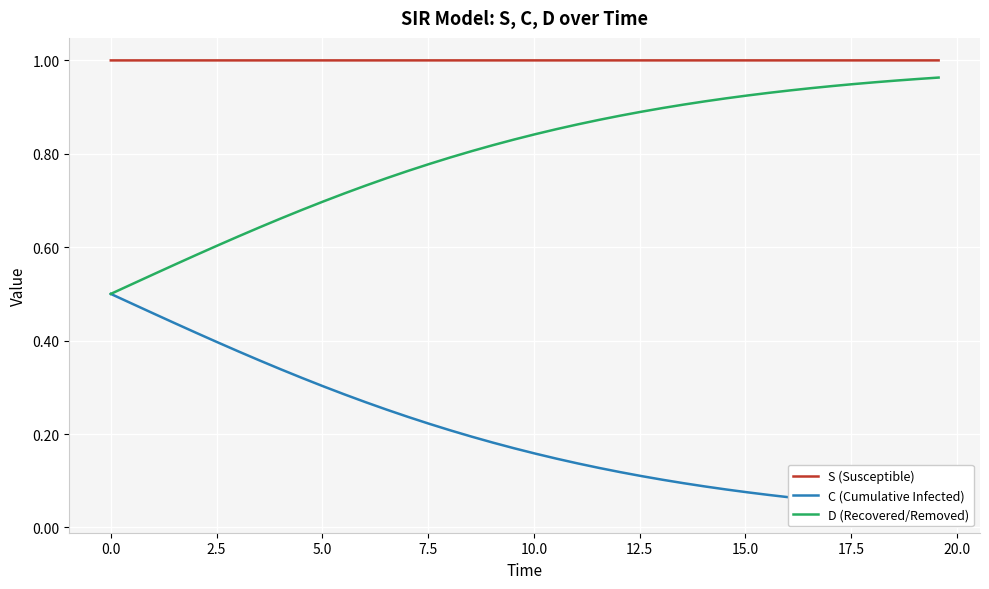

What is the average value of the C (Cumulative Infected) series?

0.2